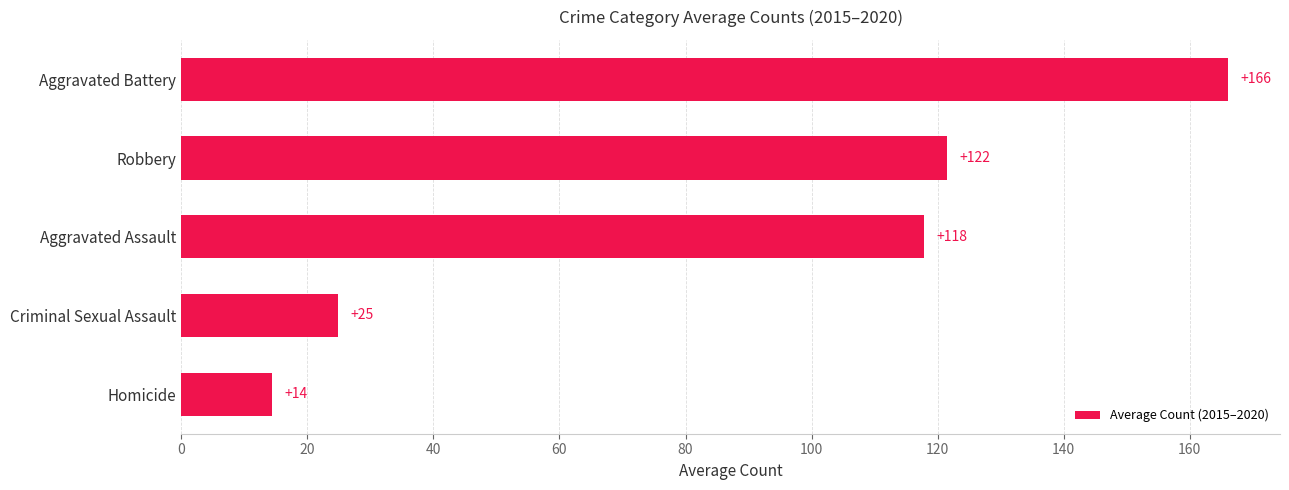

What is the minimum value shown in the chart?

14.3